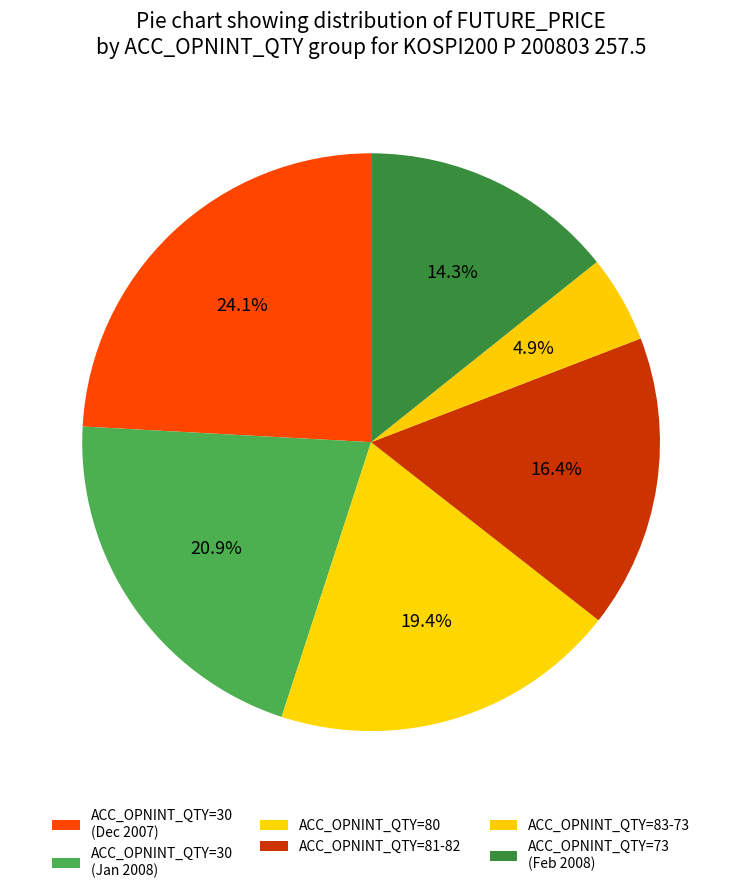

How many slices are in this pie chart?

6